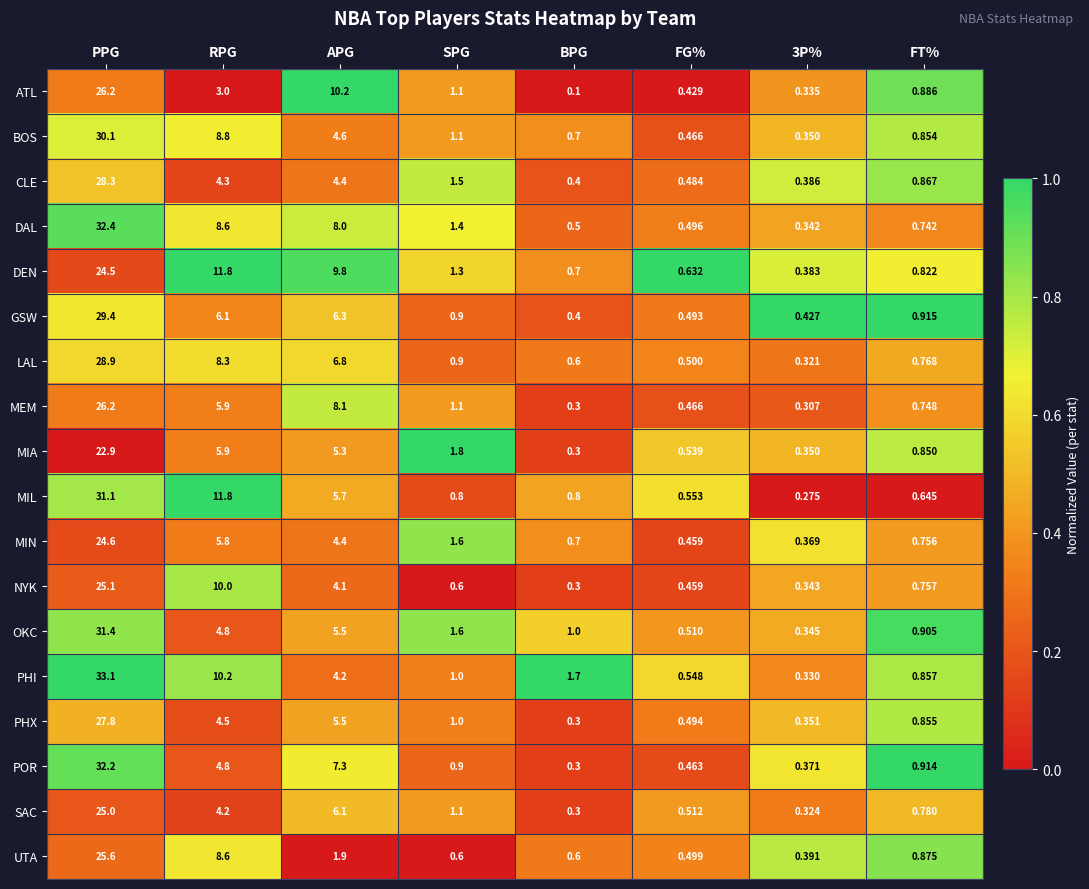

What is the maximum value shown in the chart?

33.1